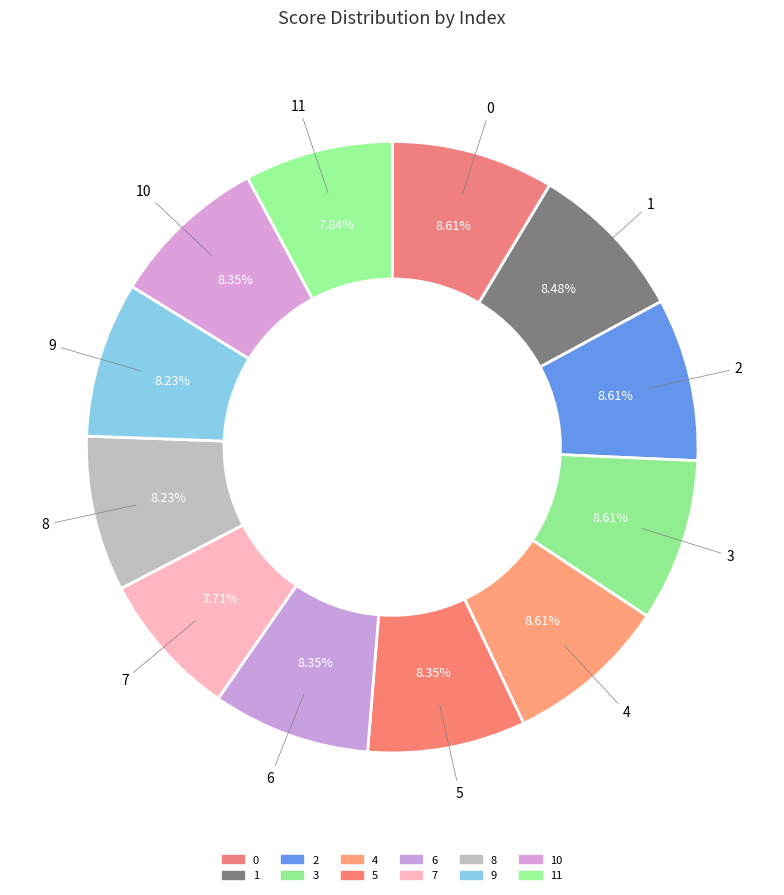

Is 1 the majority of the pie?

No